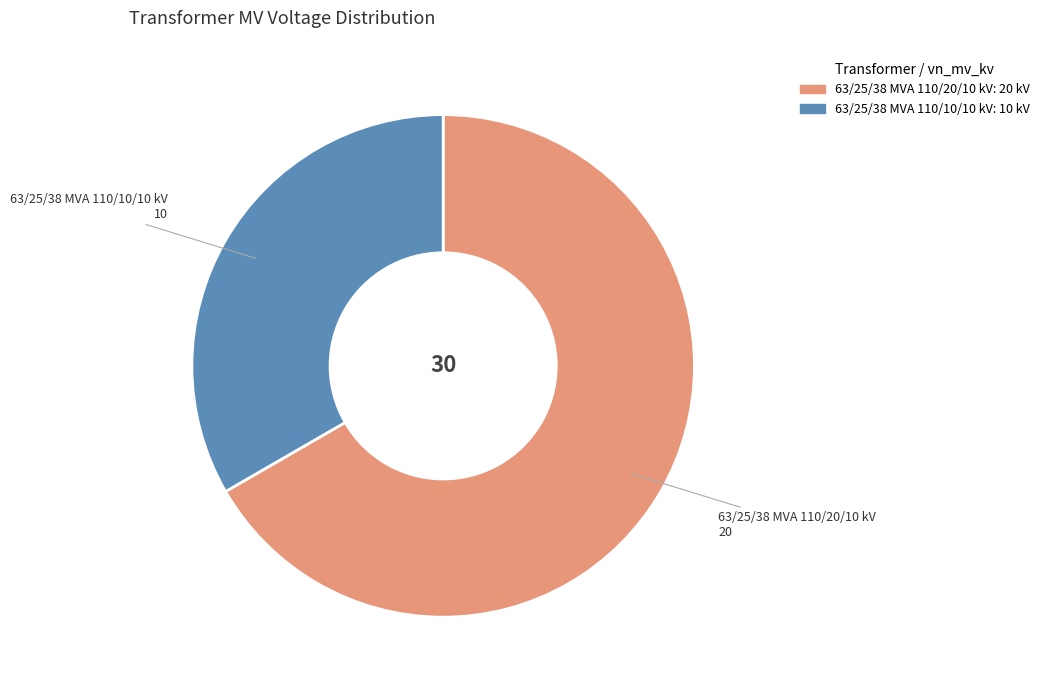

What is the majority slice?

63/25/38 MVA 110/20/10 kV